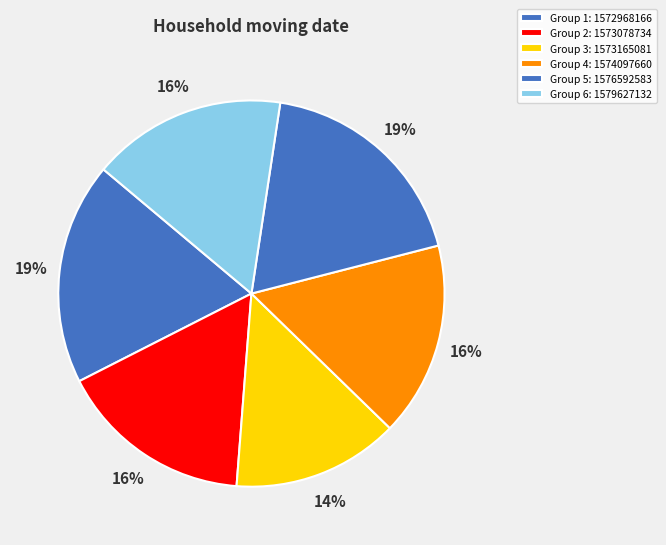

To the nearest percent, what is the difference between the largest and smallest slice percentages?

5%